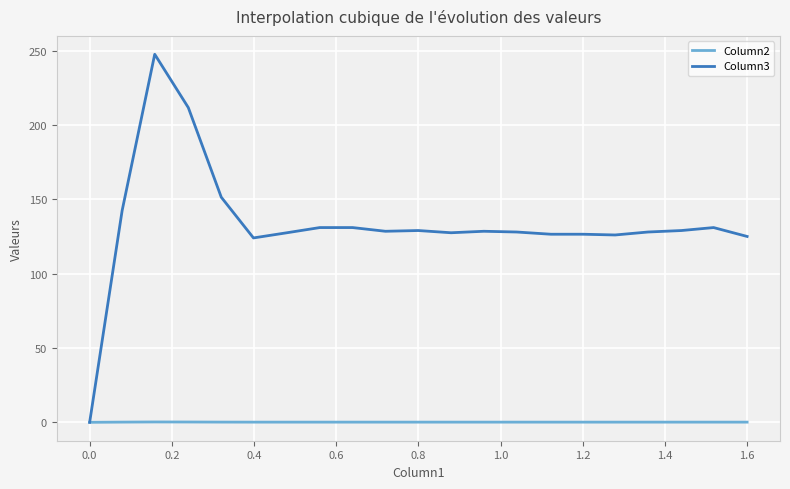

Which series has the largest range (max minus min)?

Column3